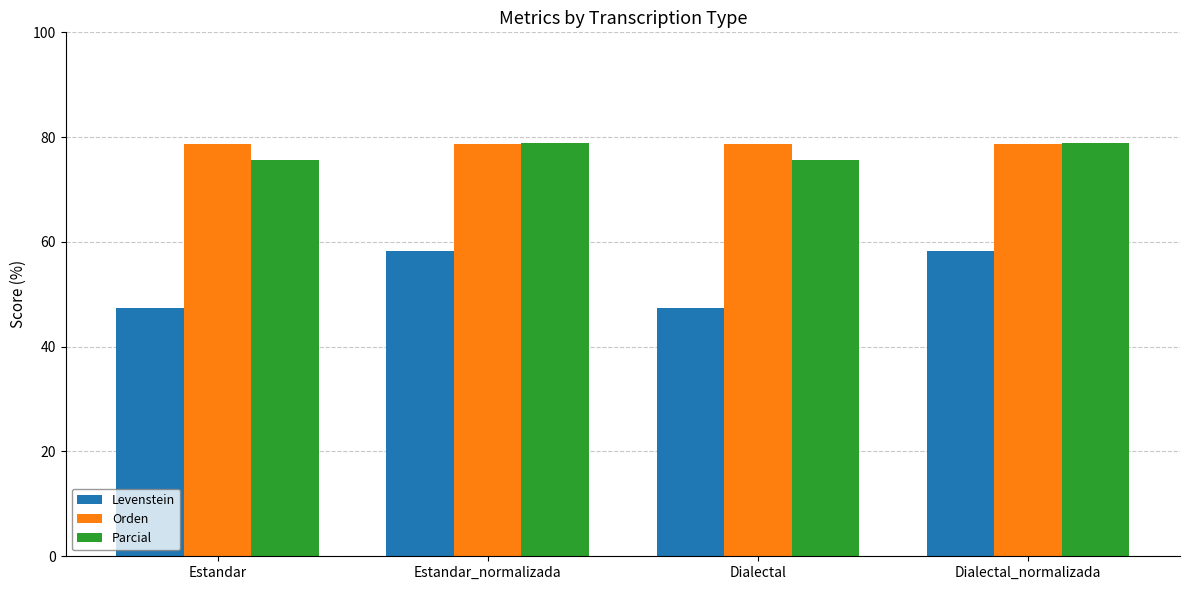

What is the lowest value of the Orden series?

78.7